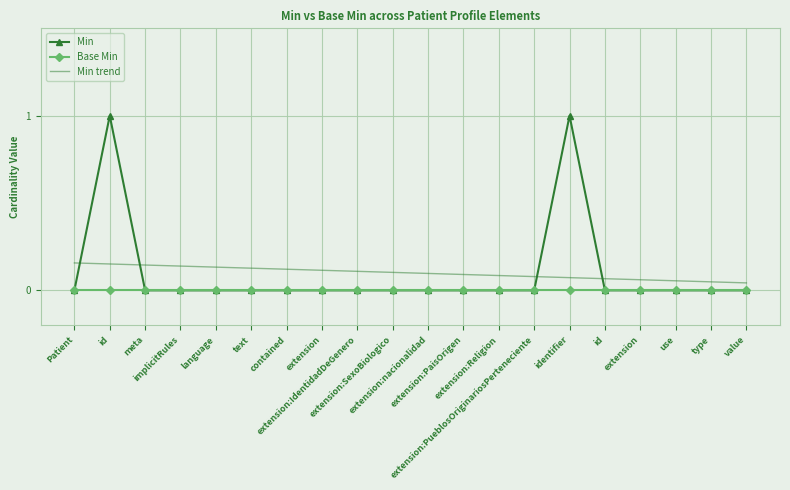

What are all the series names shown in the legend?

Min, Base Min, Min trend